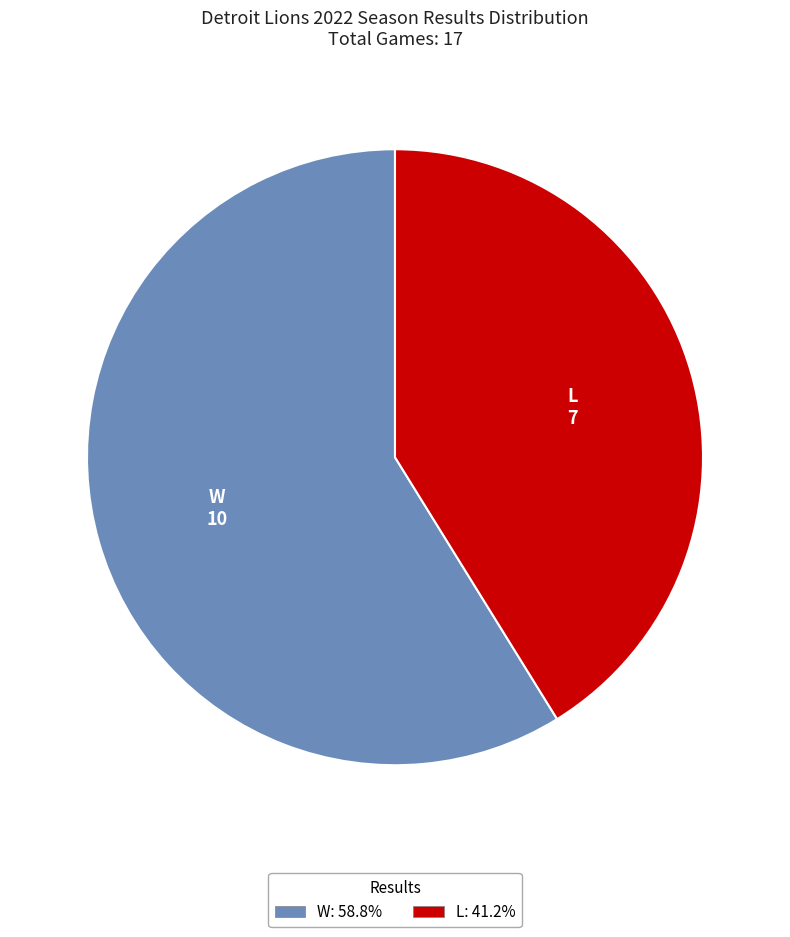

Combined, do L: 41.2% and W: 58.8% account for over 50%?

Yes